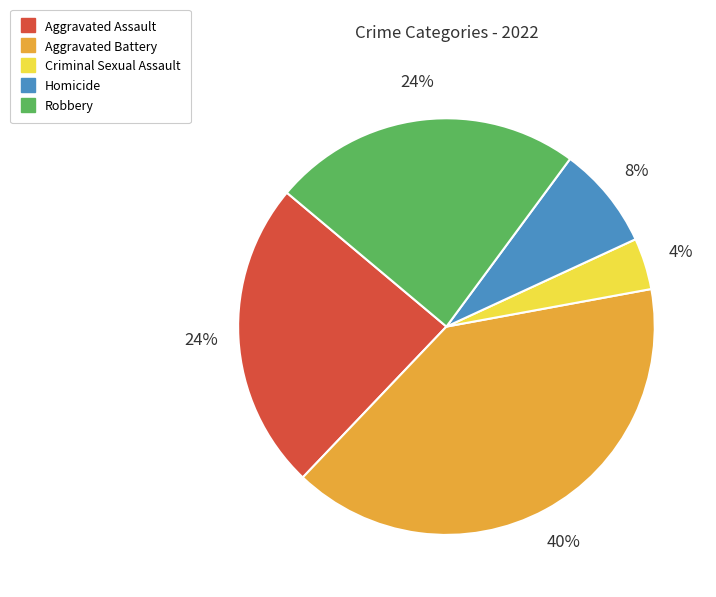

True or false: Robbery accounts for 38% of the total.

False